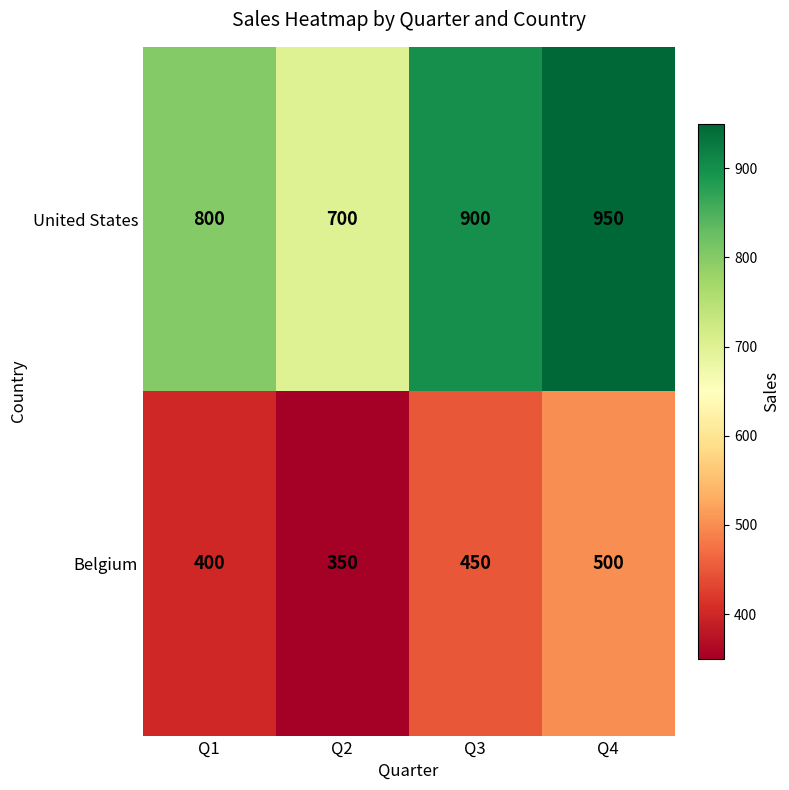

What is the approximate value of United States at Q3?

900